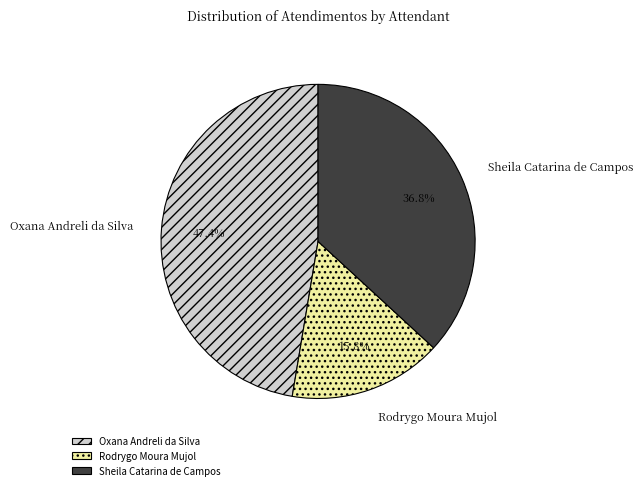

What is the smallest slice in the pie chart?

Rodrygo Moura Mujol